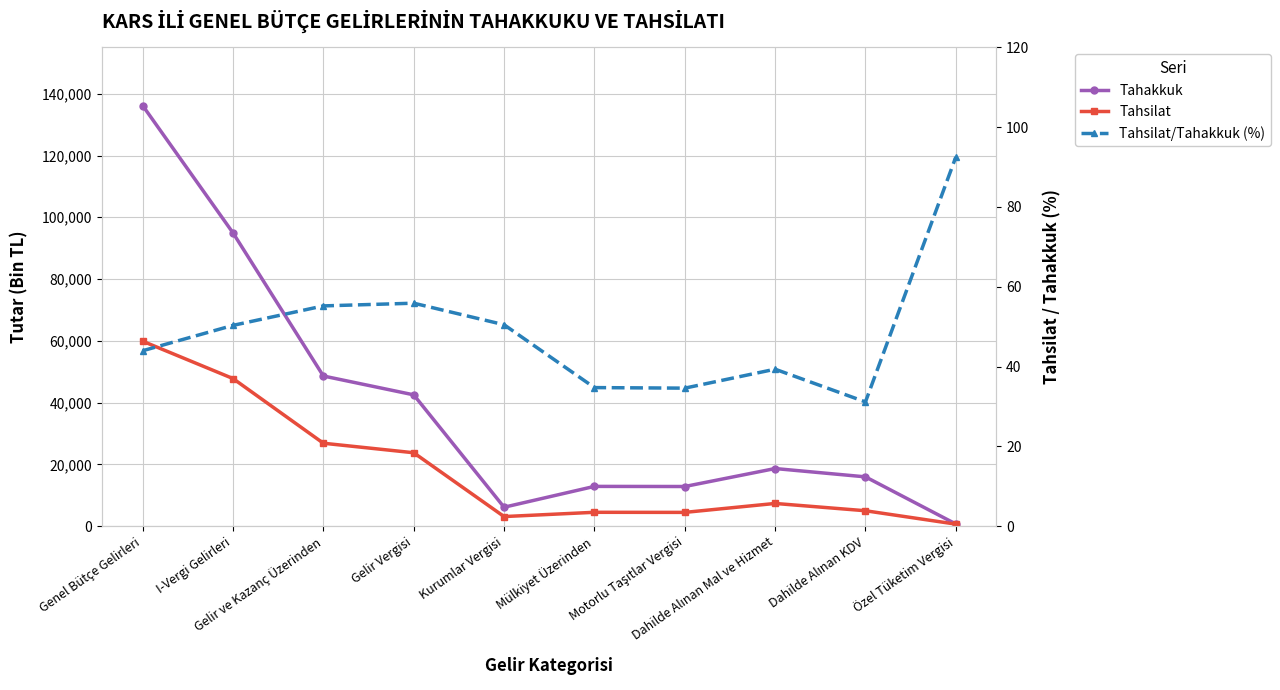

What is the approximate value of Tahakkuk at Motorlu Taşıtlar Vergisi?

12812.0